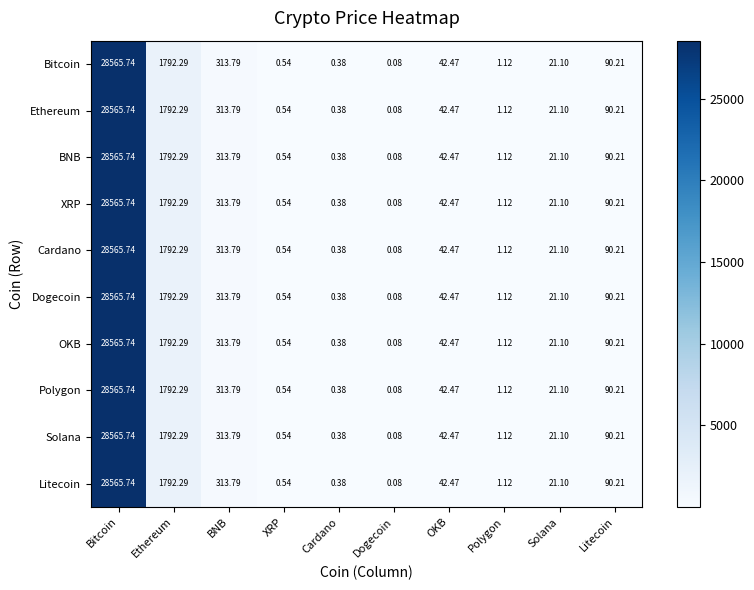

Which label corresponds to the smallest value in the chart?

Dogecoin